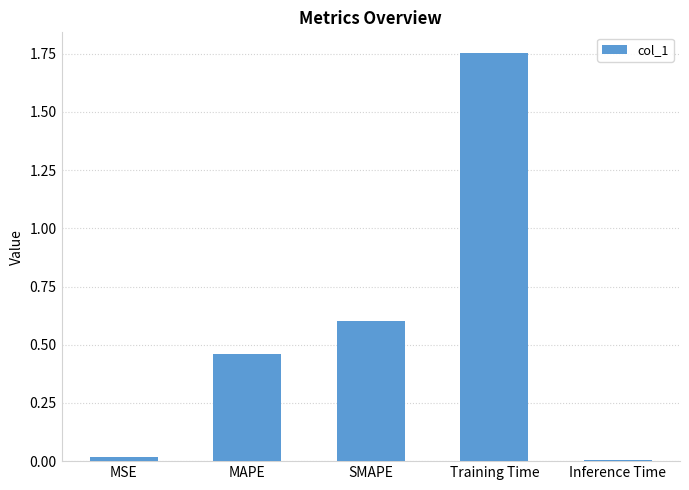

Which category has the highest value across all series?

Training Time